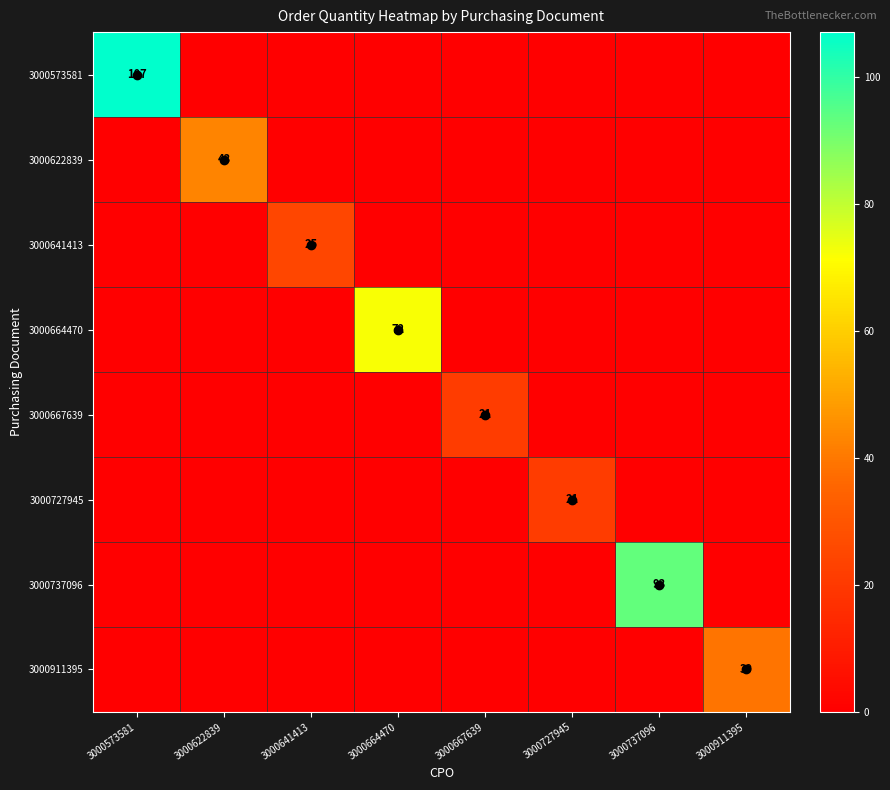

The 3000667639 series shows 0 at 3000622839. True or false?

True